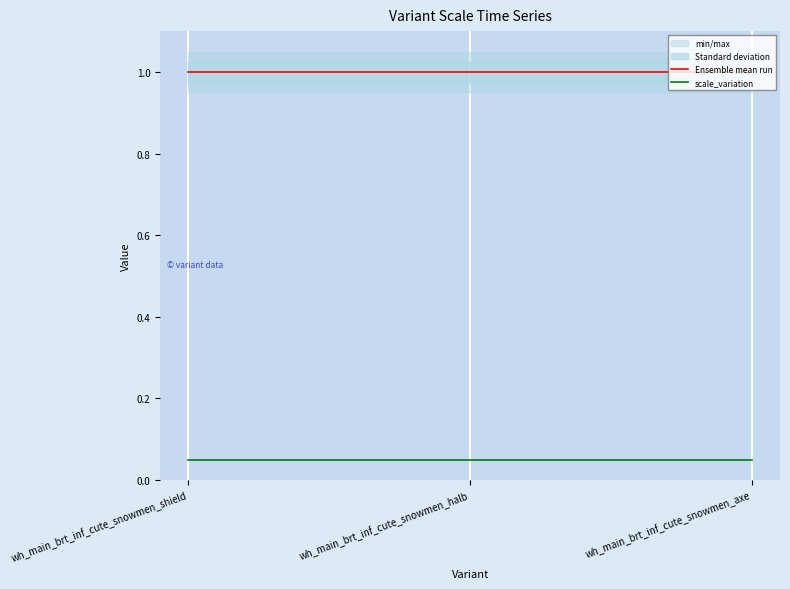

What is the spread (max minus min) of values at wh_main_brt_inf_cute_snowmen_shield?

0.9